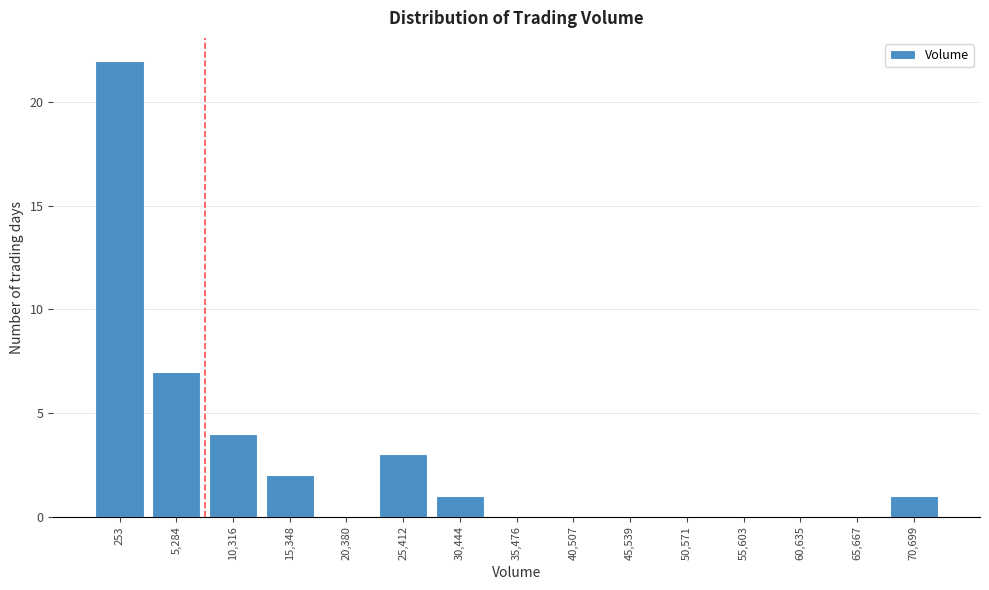

Reading left to right, extract all data points from this chart.

253=22	5,284=7	10,316=4	15,348=2	20,380=0	25,412=3	30,444=1	35,476=0	40,507=0	45,539=0	50,571=0	55,603=0	60,635=0	65,667=0	70,699=1